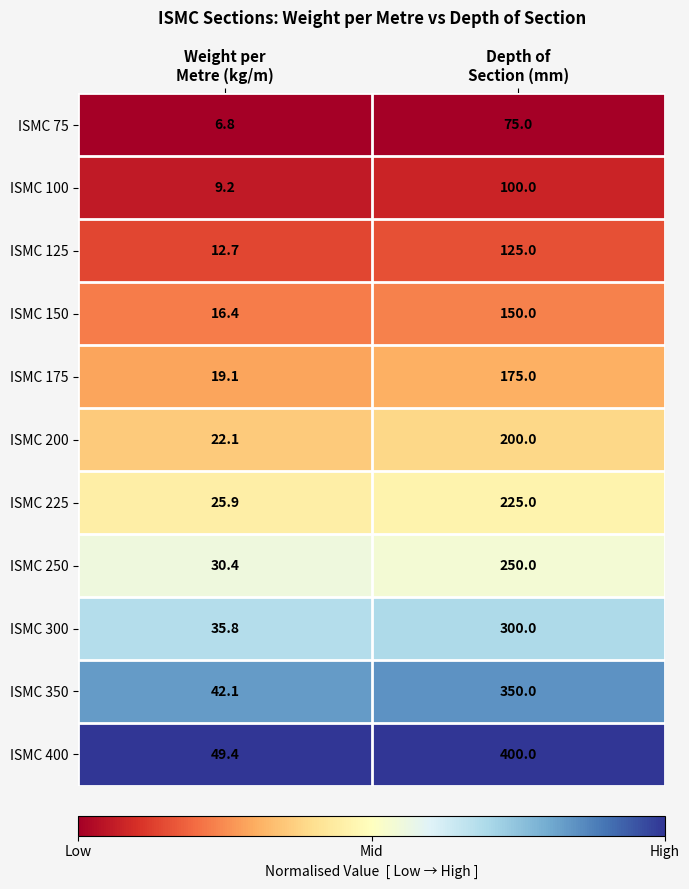

How many categories are shown in the chart?

2